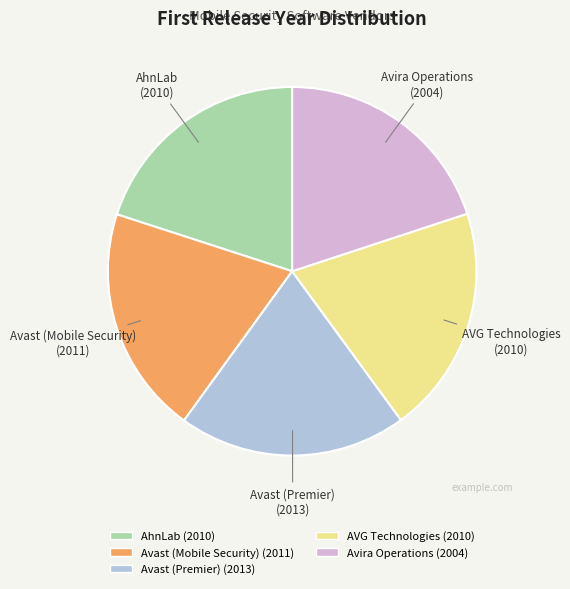

True or false: AVG Technologies accounts for 20% of the total.

True